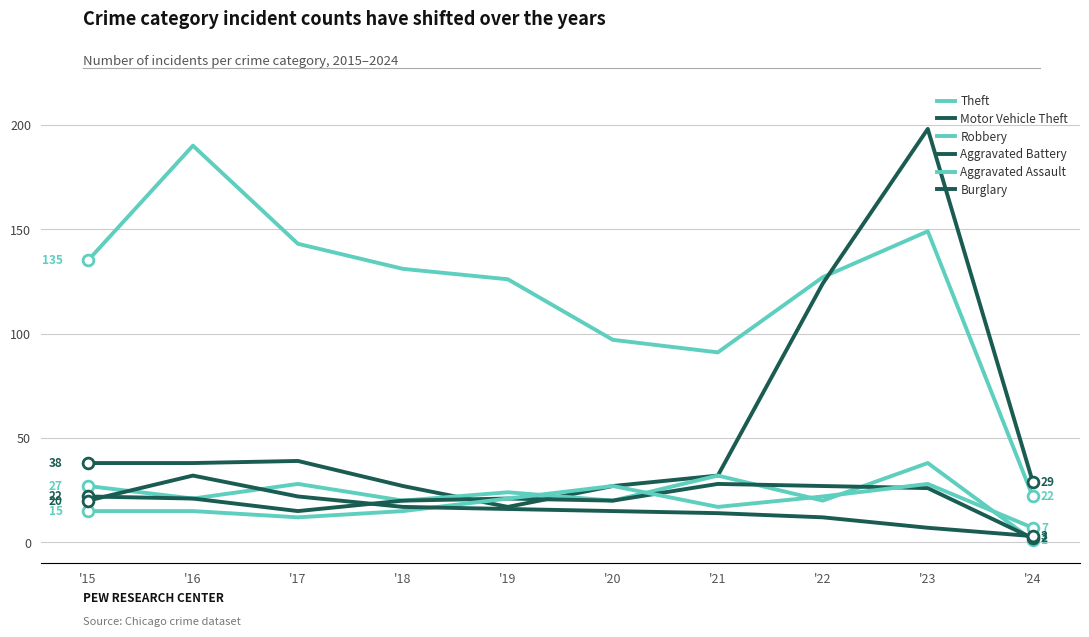

How many lines are shown in the chart?

6